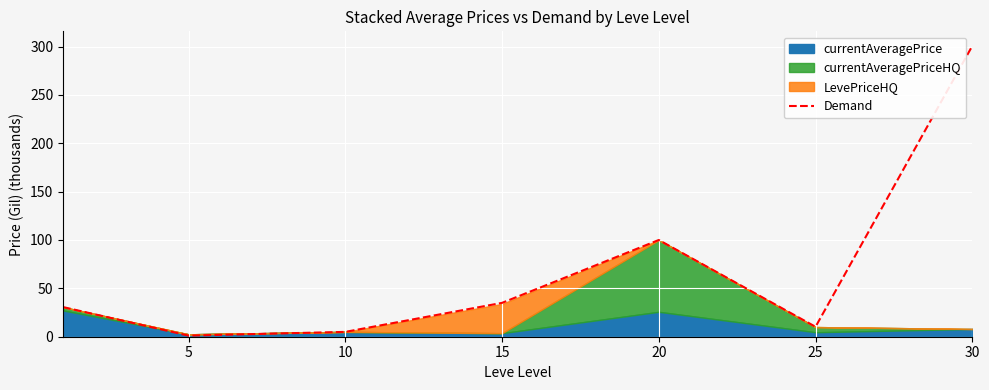

What is the change in value from 5 to 30?

+299.5